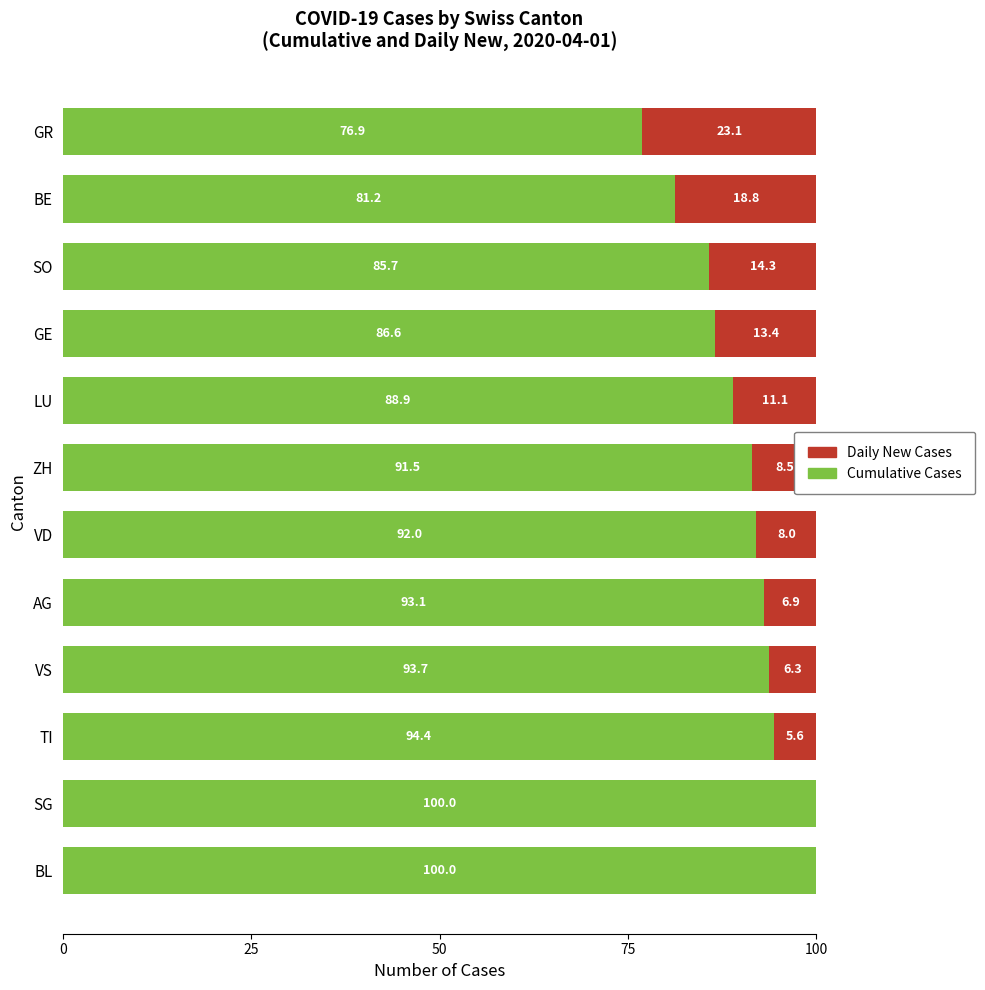

At which label is Cumulative Cases closest to 88?

LU